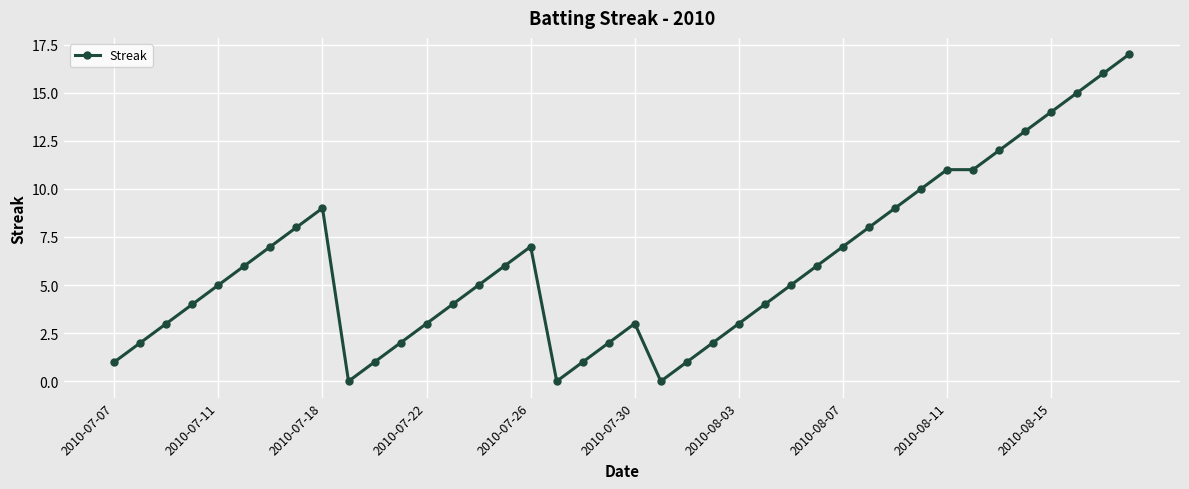

What is the maximum value shown in the chart?

17